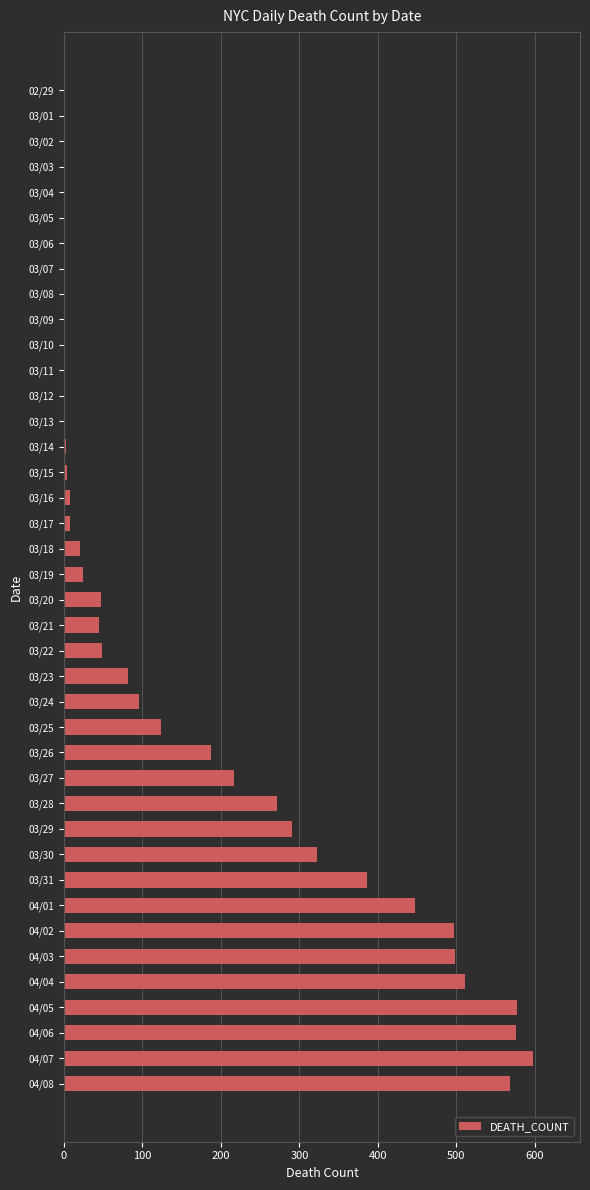

At which label is the value closest to 299?

03/29